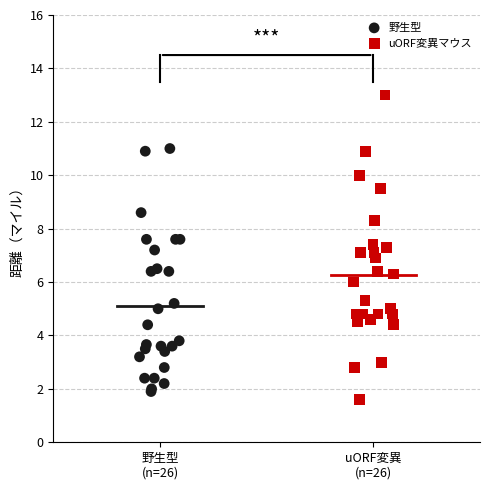

Which series reaches the maximum Y coordinate?

uORF変異マウス